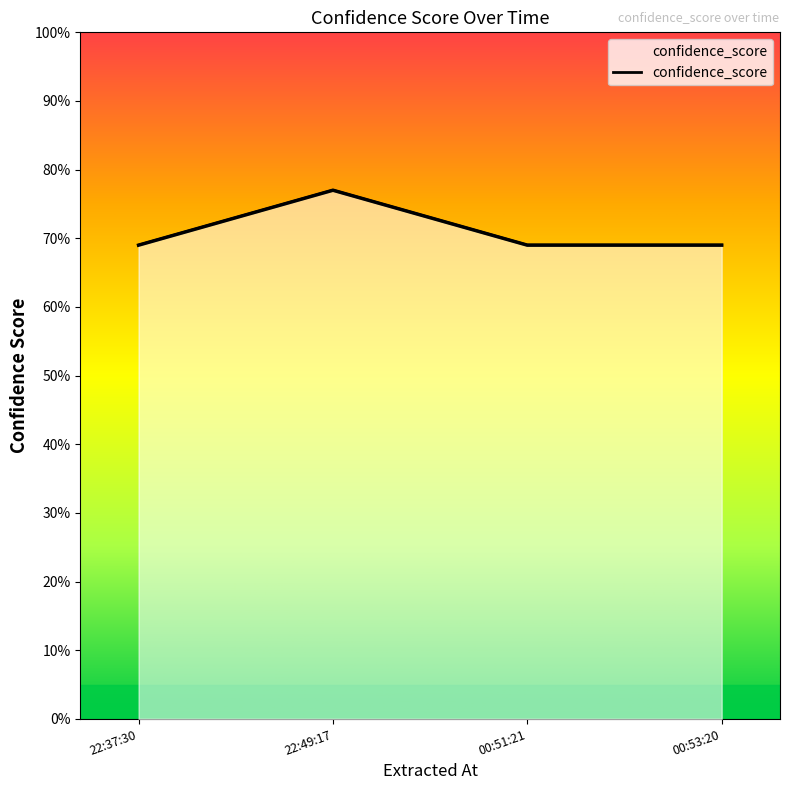

What is the approximate value at 22:37:30?

0.7